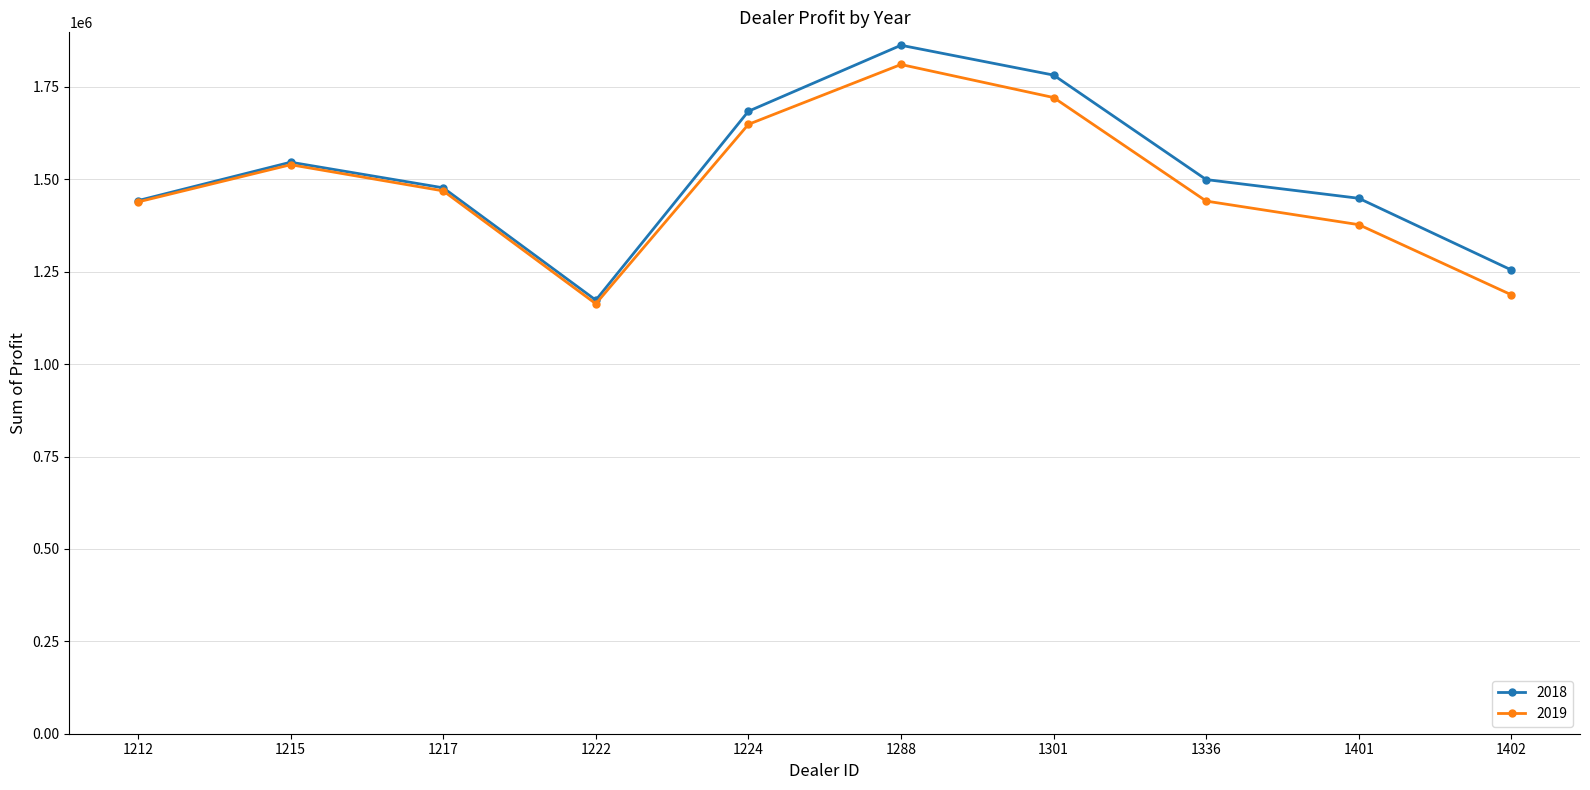

How many data points in 2018 are less than 1499372?

5